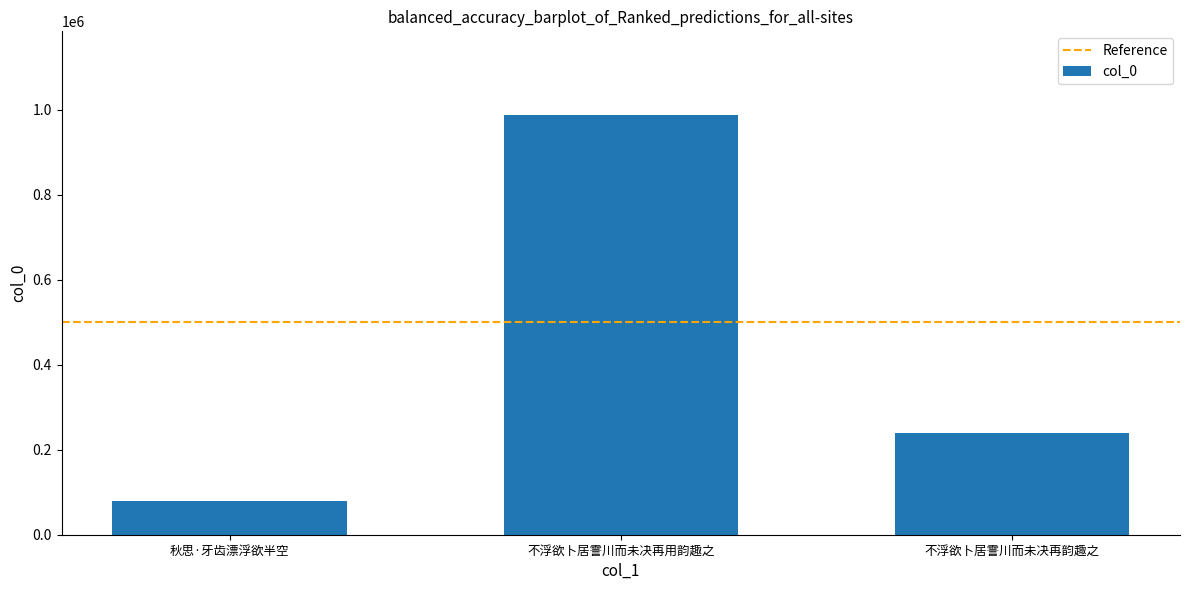

Rank the categories by value from lowest to highest.

秋思·牙齿漂浮欲半空, 不浮欲卜居霅川而未决再韵趣之, 不浮欲卜居霅川而未决再用韵趣之